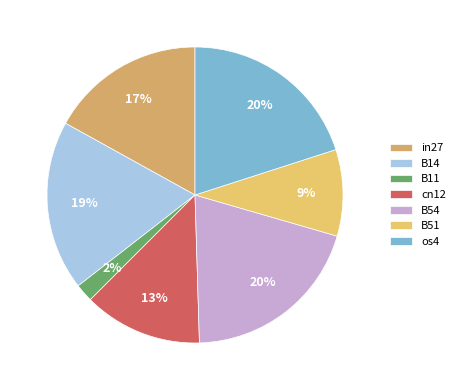

To the nearest percent, what is the combined percentage of B54 and B11?

22%